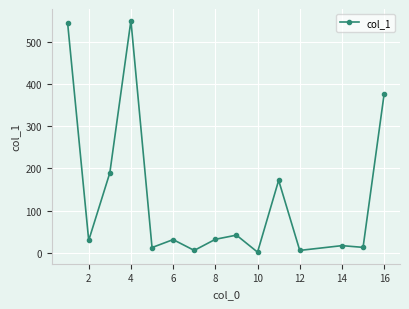

How many distinct data groups are displayed?

1